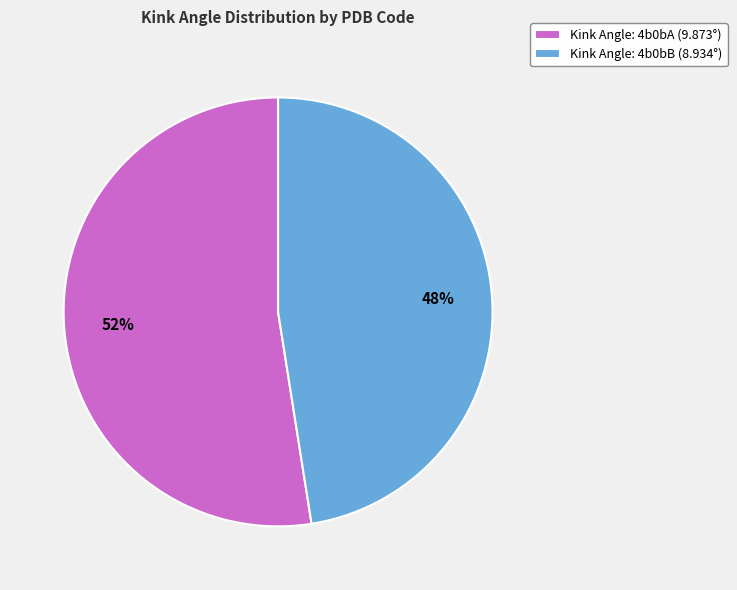

To the nearest percent, what is the combined percentage of Kink Angle: 4b0bB (8.934°) and Kink Angle: 4b0bA (9.873°)?

100%